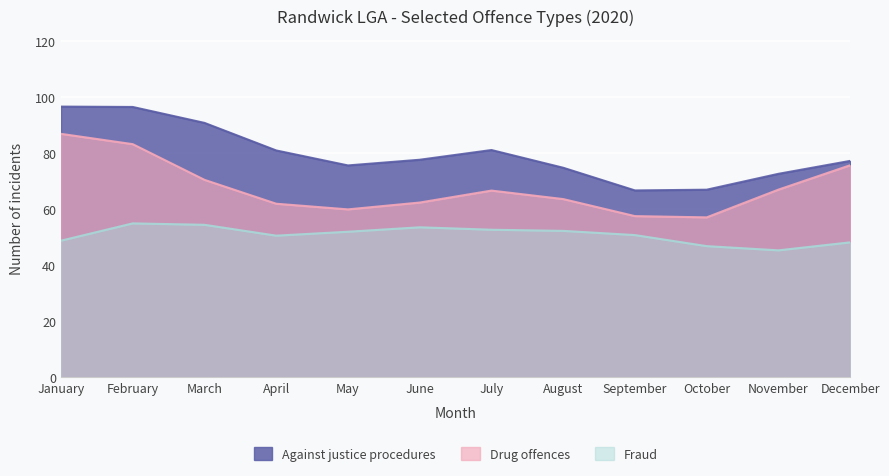

Is it true that Against justice procedures equals 124 at August?

False